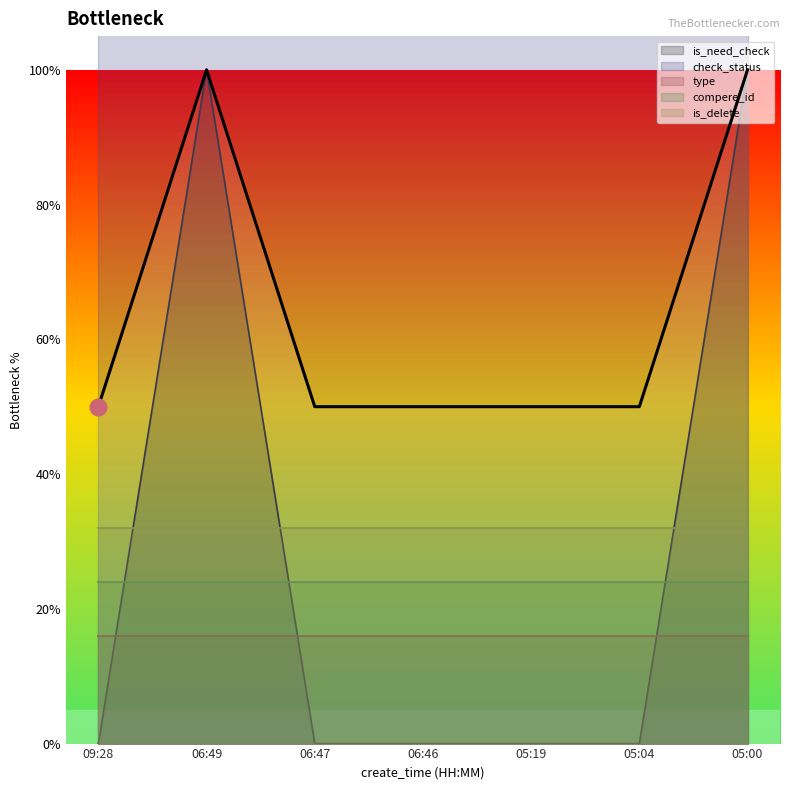

How many lines are shown in the chart?

1